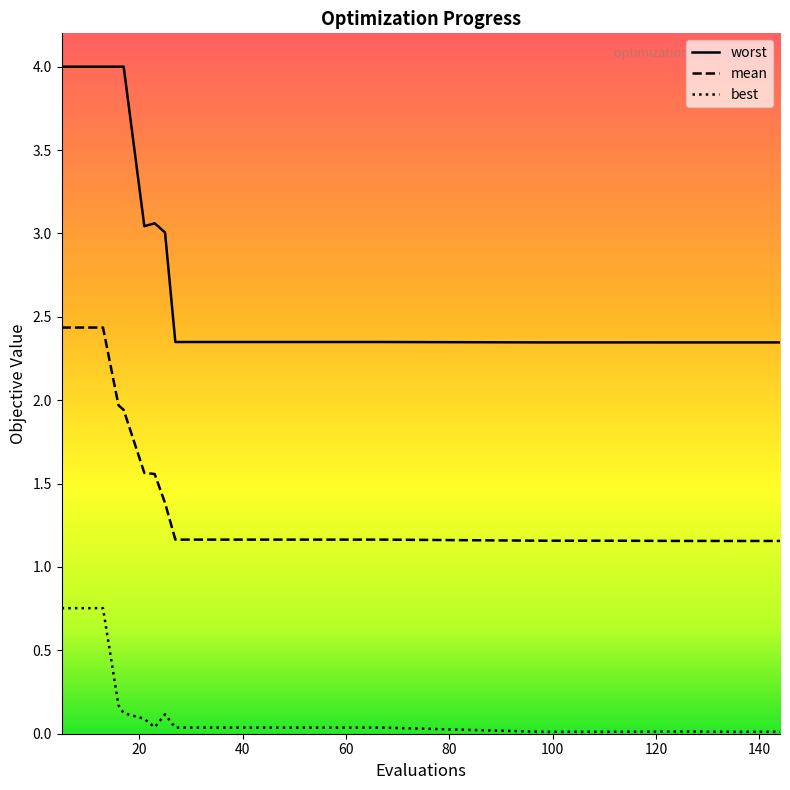

The value of best at 35 is 0.1. True or false?

False